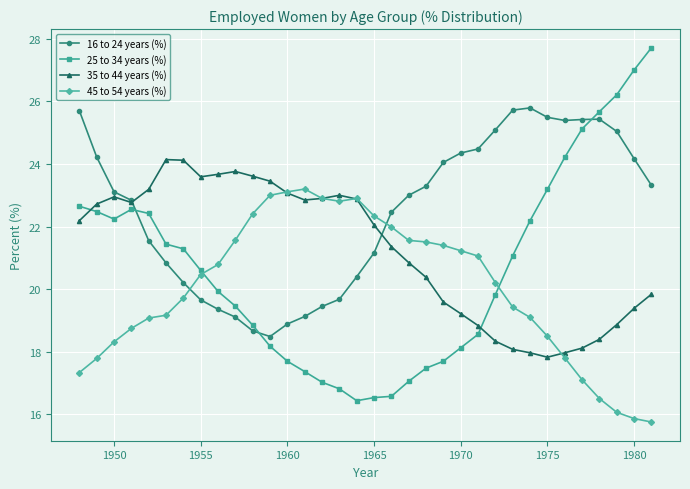

After their last crossing, which series has the higher values: 35 to 44 years (%) or 25 to 34 years (%)?

25 to 34 years (%)